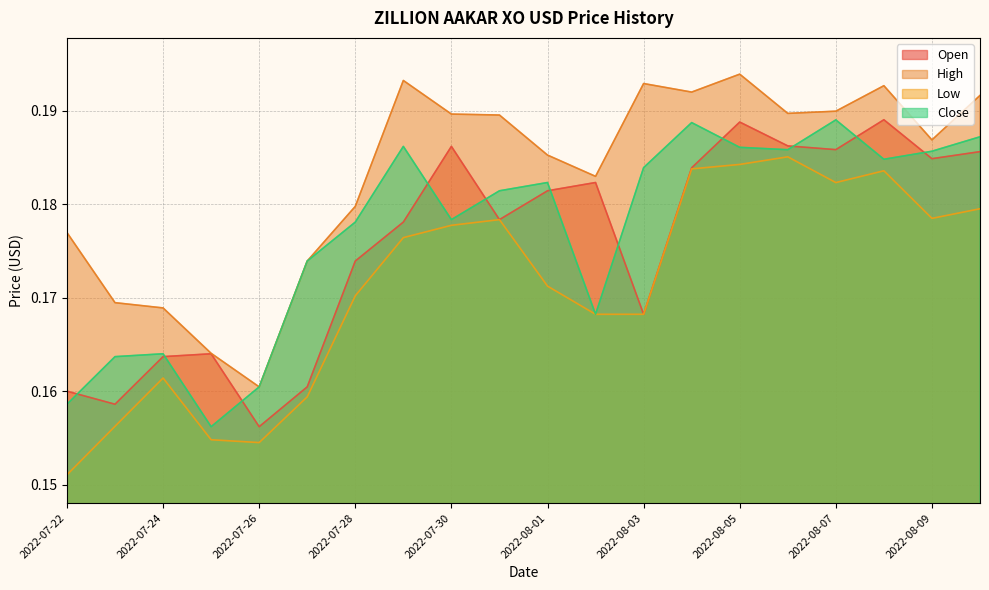

At which label does Close reach its peak?

2022-08-07